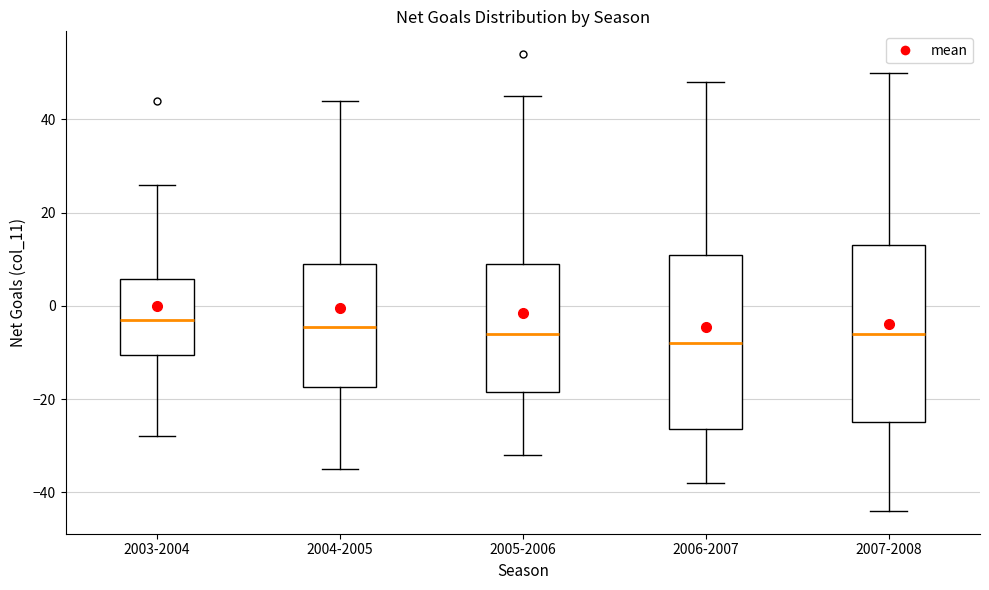

Reading left to right, read every box against the y-axis: the position of its median line, the range the box covers, and the ends of its whiskers. The values are not printed on the chart, so give them approximately, as read against the axis.

2003-2004: median -2, box -10 to 6, whiskers -28 to 26
2004-2005: median -4, box -18 to 10, whiskers -34 to 44
2005-2006: median -6, box -18 to 10, whiskers -32 to 46
2006-2007: median -8, box -26 to 12, whiskers -38 to 48
2007-2008: median -6, box -24 to 14, whiskers -44 to 50